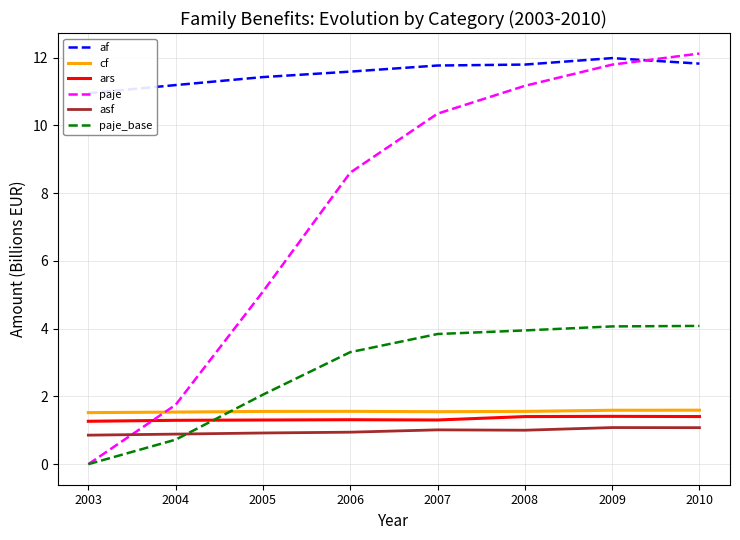

What is the total value across all series at 2003?

14.6